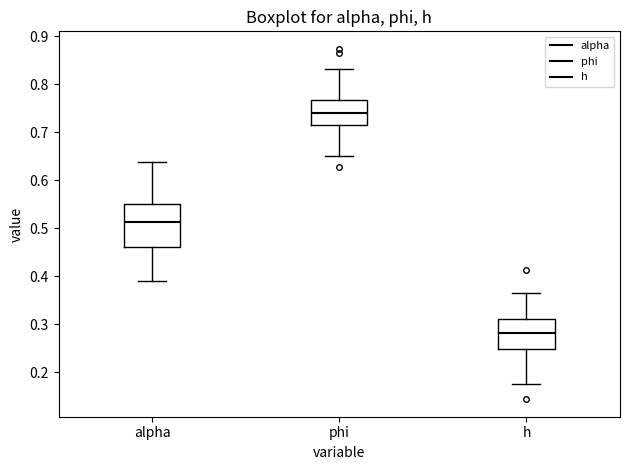

Comparing the boxes themselves (not the whiskers), which one is the tallest?

alpha